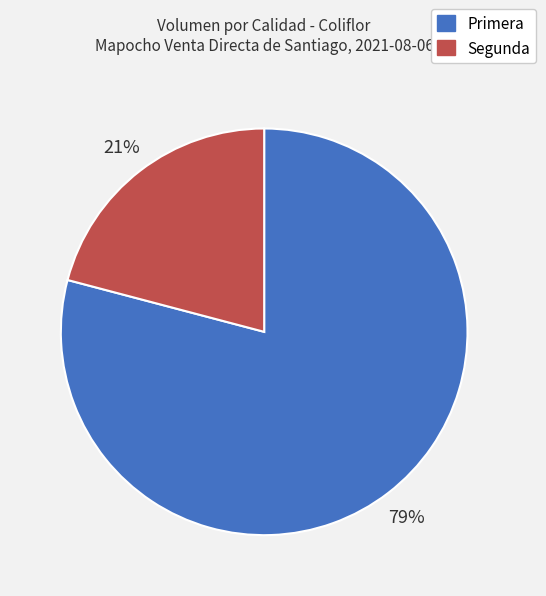

To the nearest percent, what percentage of the pie is Segunda?

21%